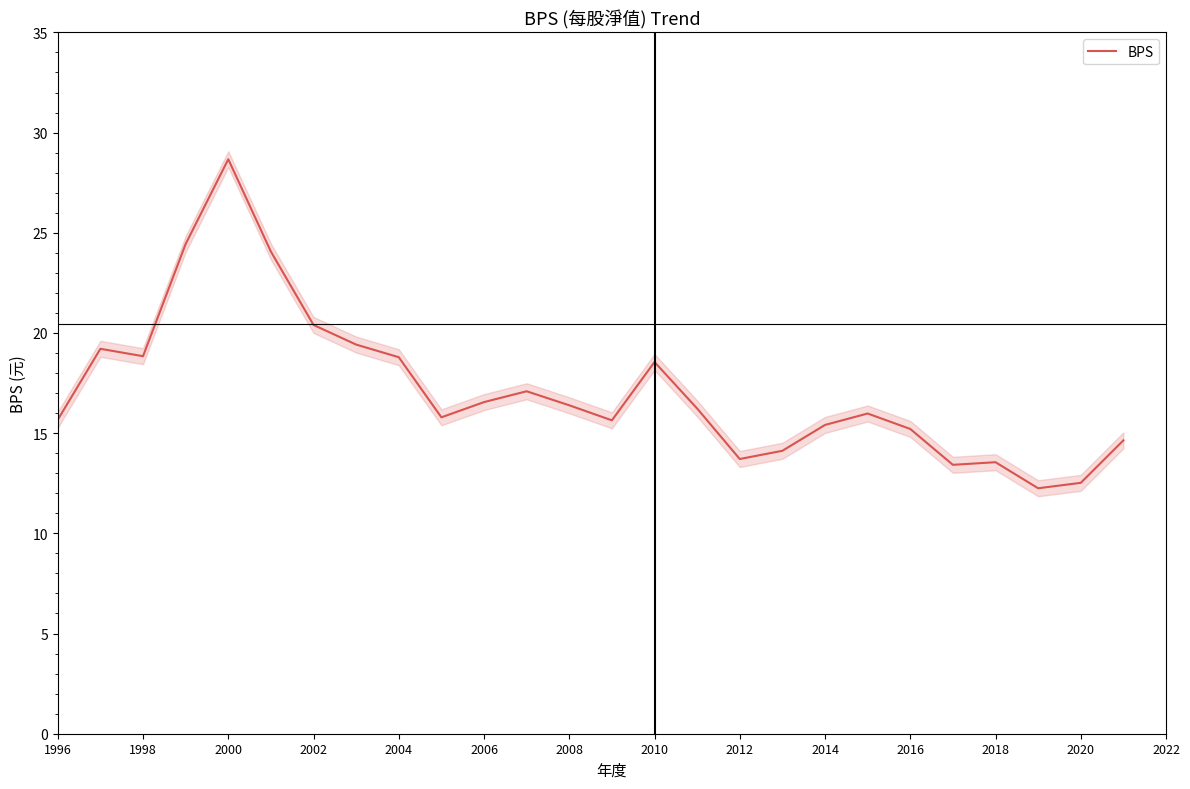

The value of BPS at 2000 is 50.1. True or false?

False